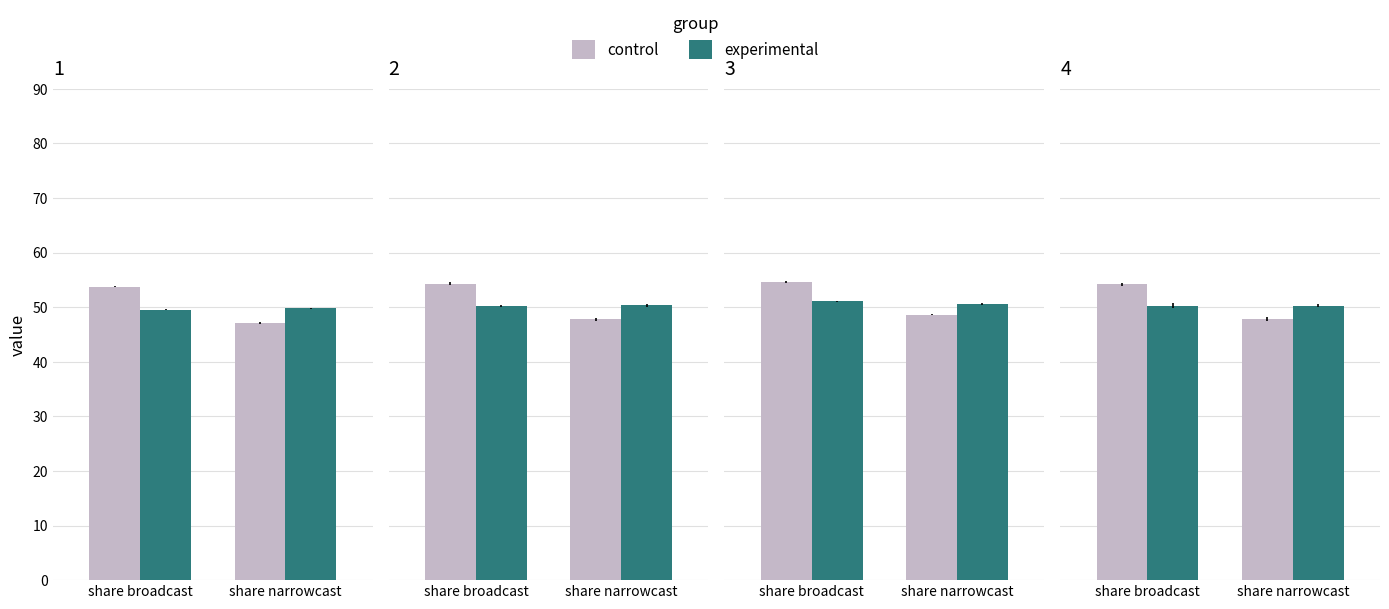

The value of experimental at share narrowcast is 30.6. True or false?

False